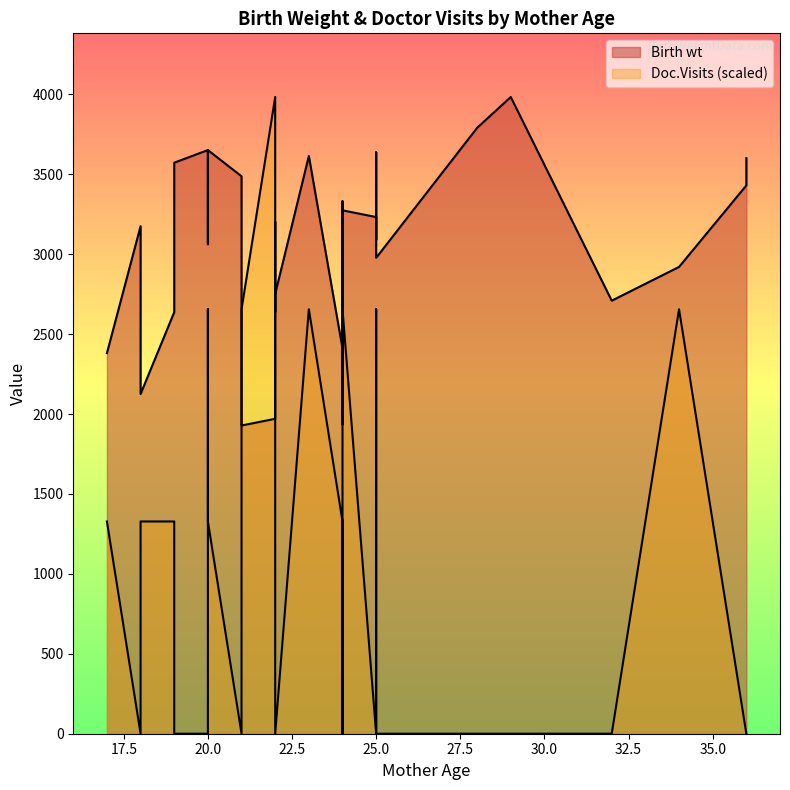

What is the difference between the second highest and minimum values in the Birth wt series?

1862.0